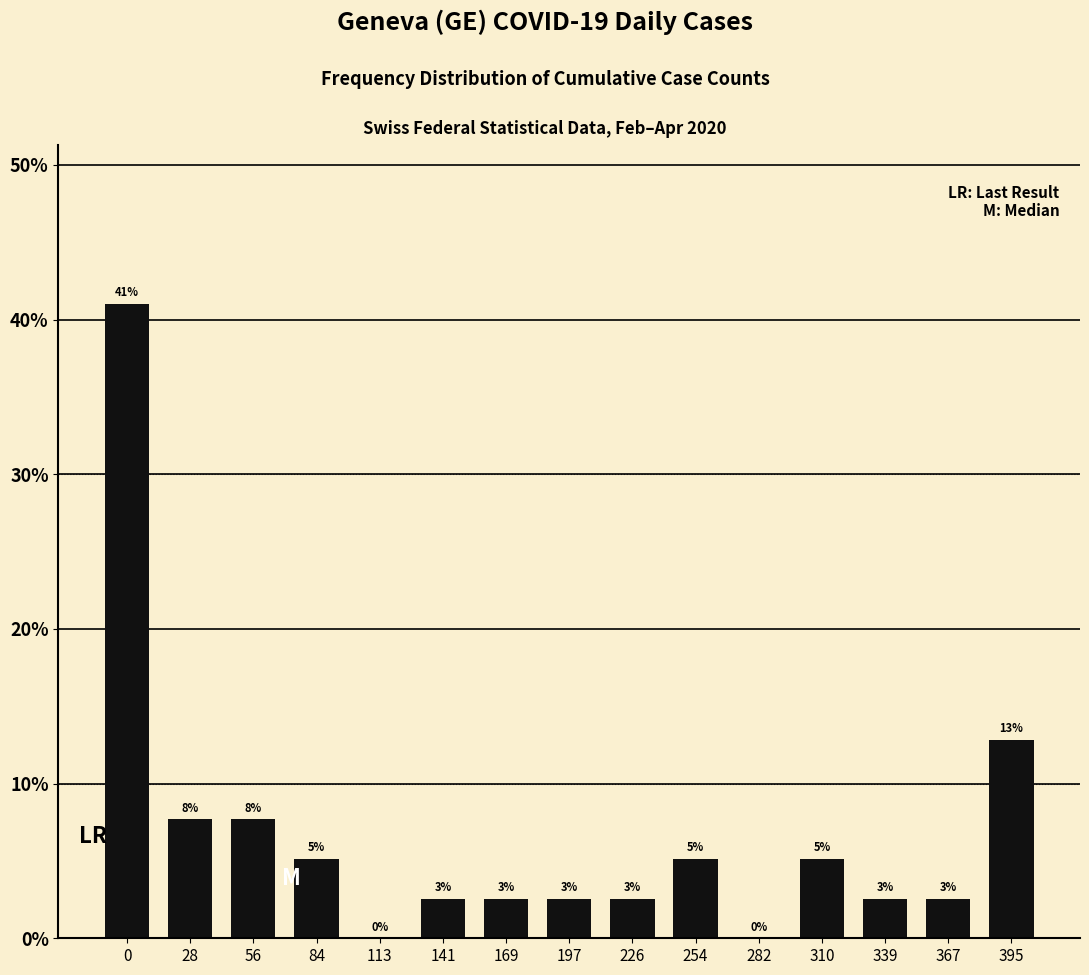

What is the value of the 4th bar from the left?

5.1